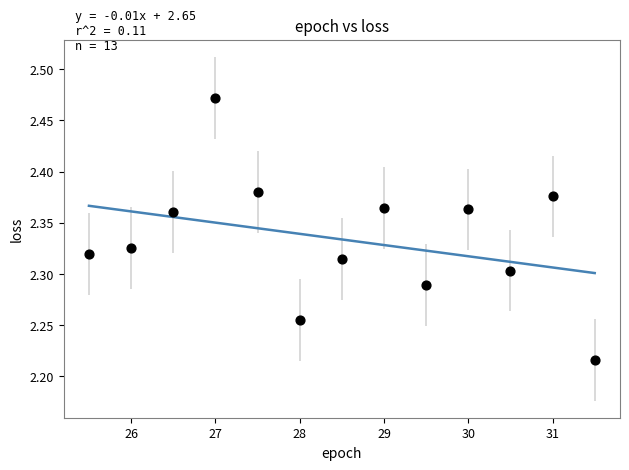

What is the range of Y values (max minus min)?

0.3